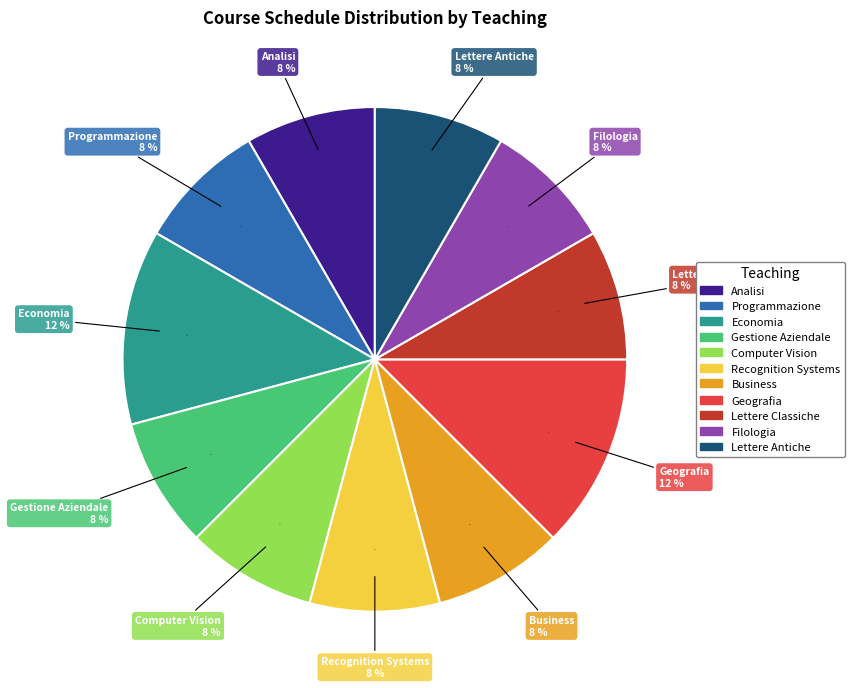

How many segments does this pie chart have?

11